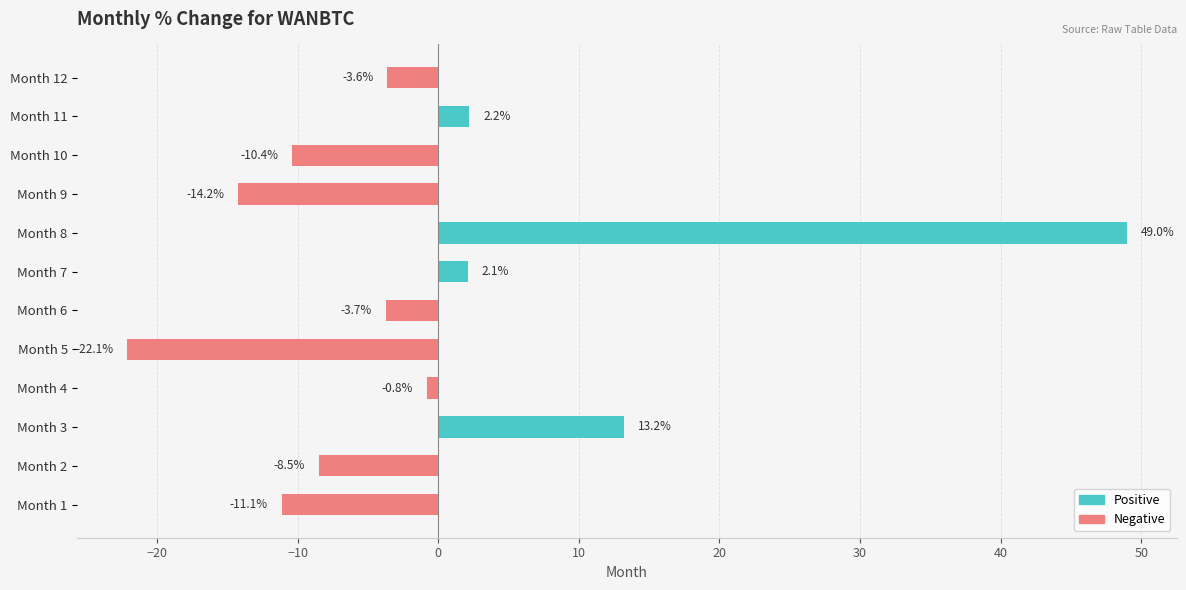

What is the difference between the second highest and second lowest values?

27.4